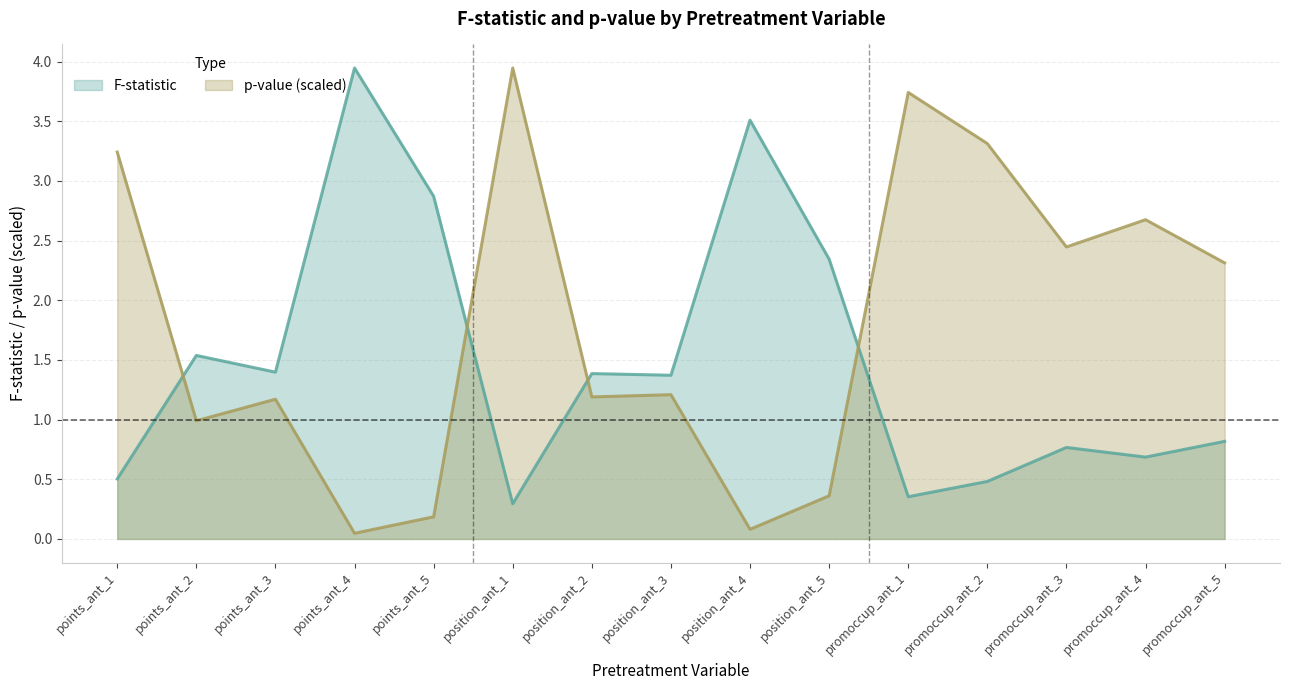

At which label is F closest to 2?

position_ant_5